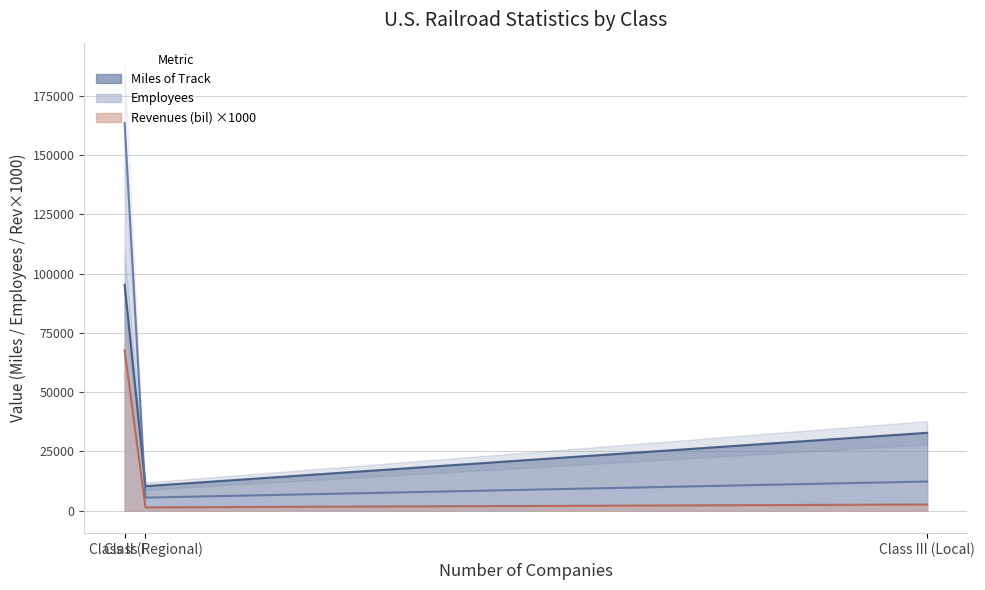

Reading right to left, list all the values displayed in this chart.

Miles of Track: 32858	10355	95264
Employees: 12293	5507	163464
Revenues (bil): 2600	1400	67600